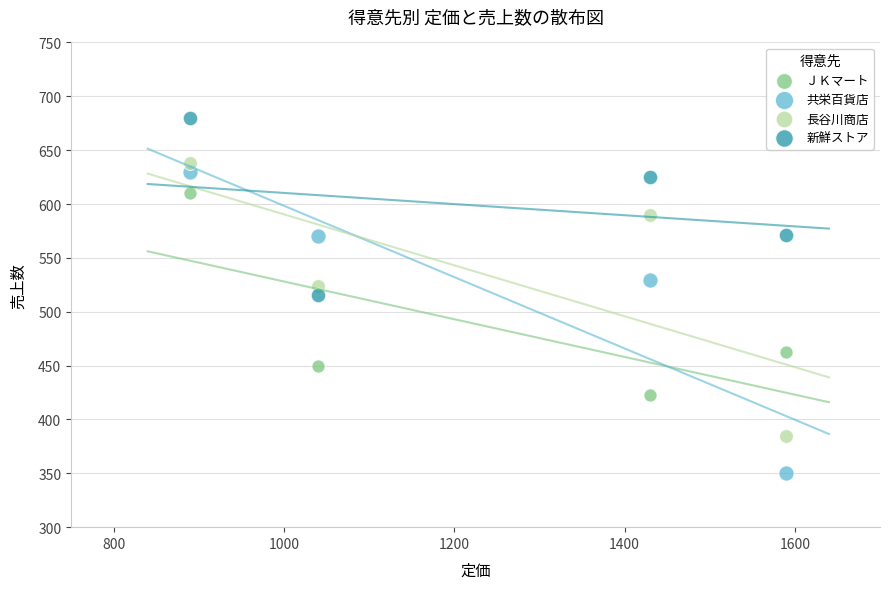

Which series reaches the minimum Y coordinate?

共栄百貨店